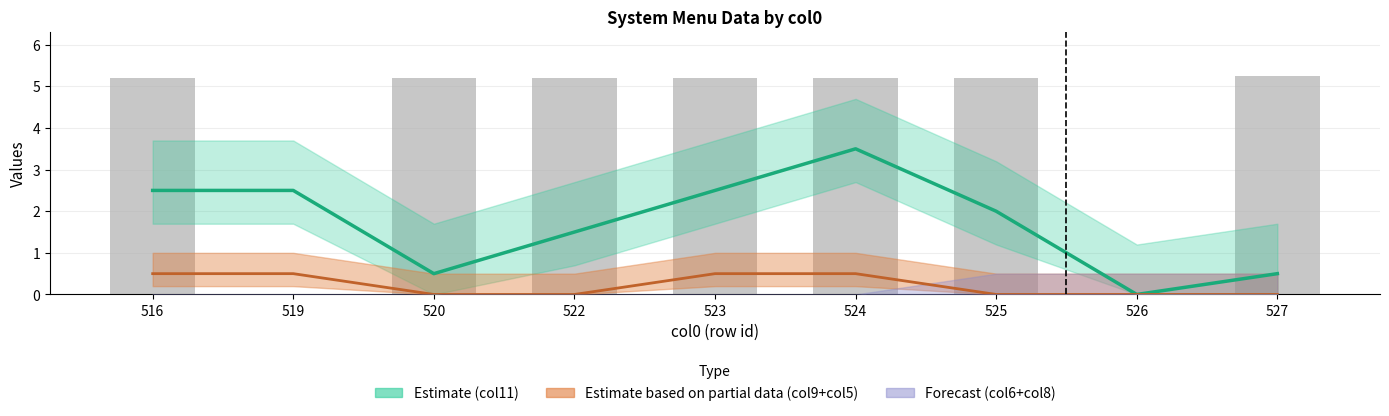

Is it true that col9+col5 line equals 0.0 at 520?

True